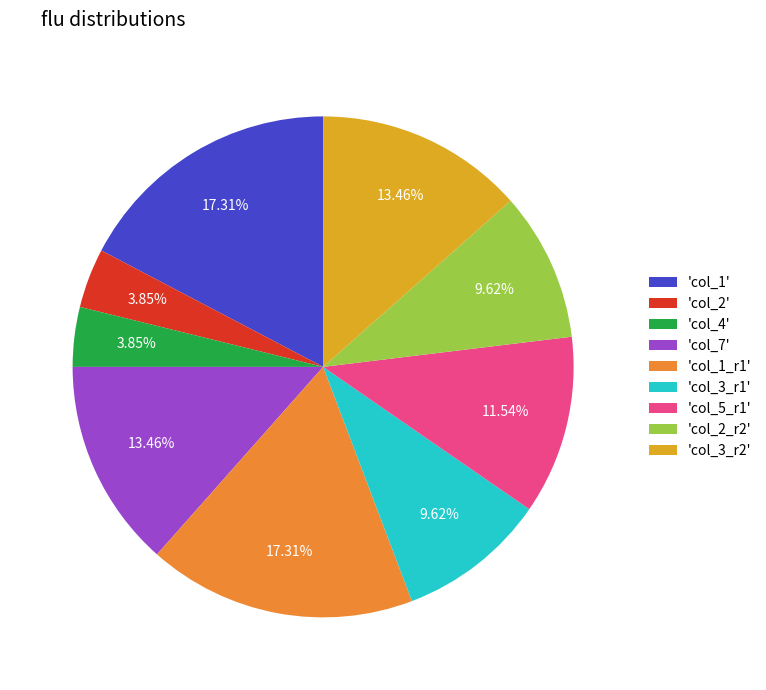

Does any single category account for the majority?

No